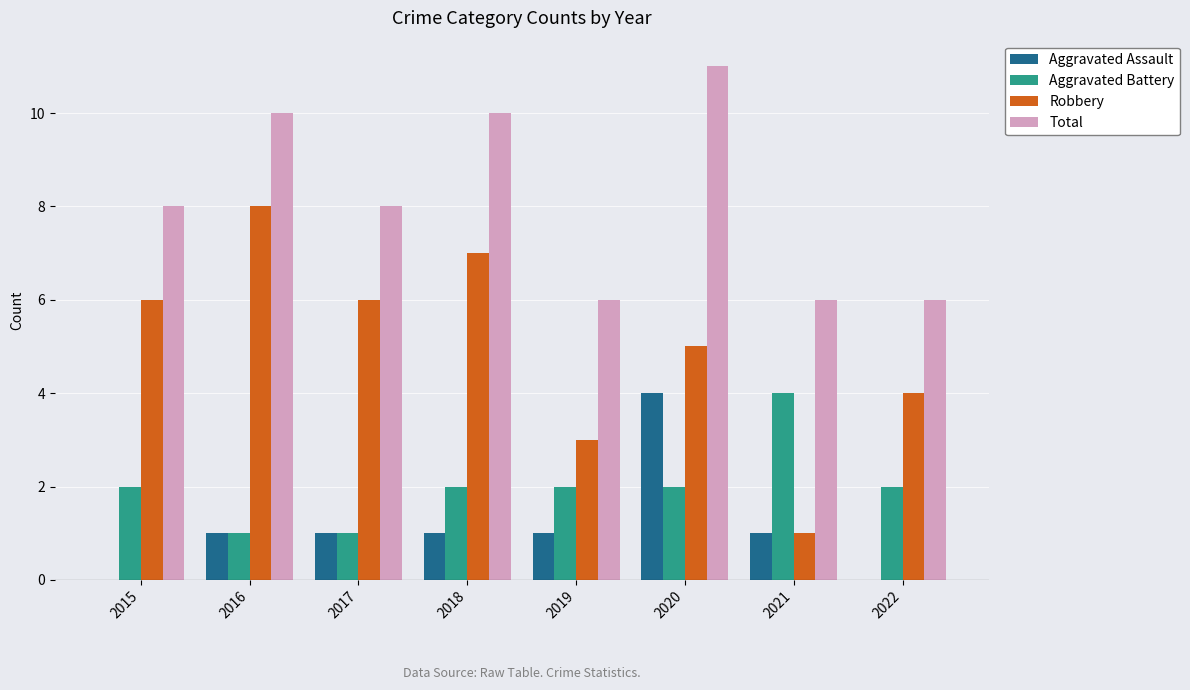

What is the average value of the Aggravated Battery series?

2